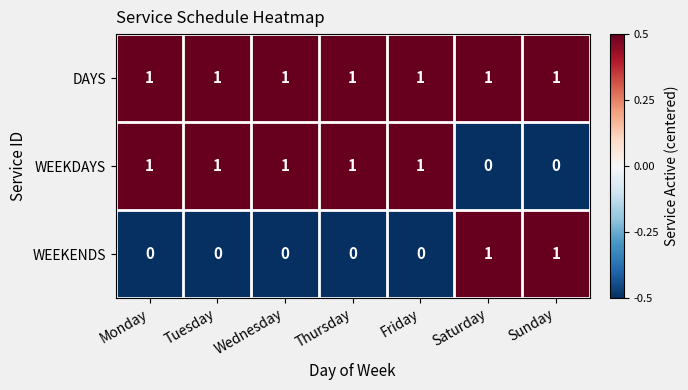

True or false: WEEKENDS has a value of 1 at Sunday.

True